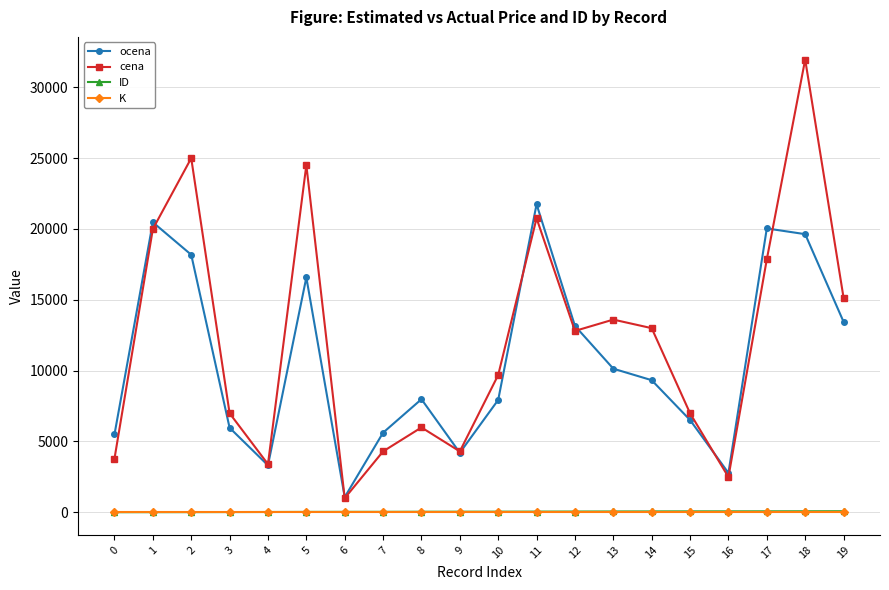

In cena, how many points are lower than both neighbors (excluding endpoints)?

5